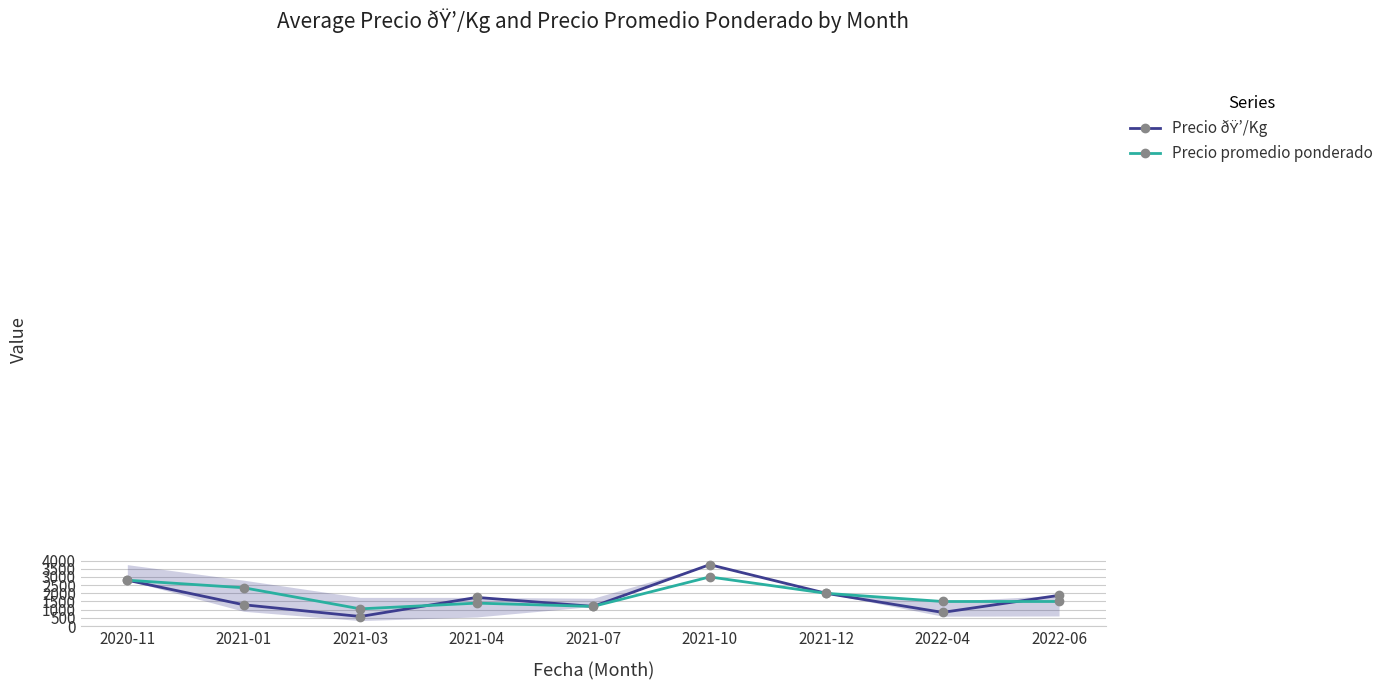

At which category does Precio promedio ponderado reach its first local peak?

2021-04